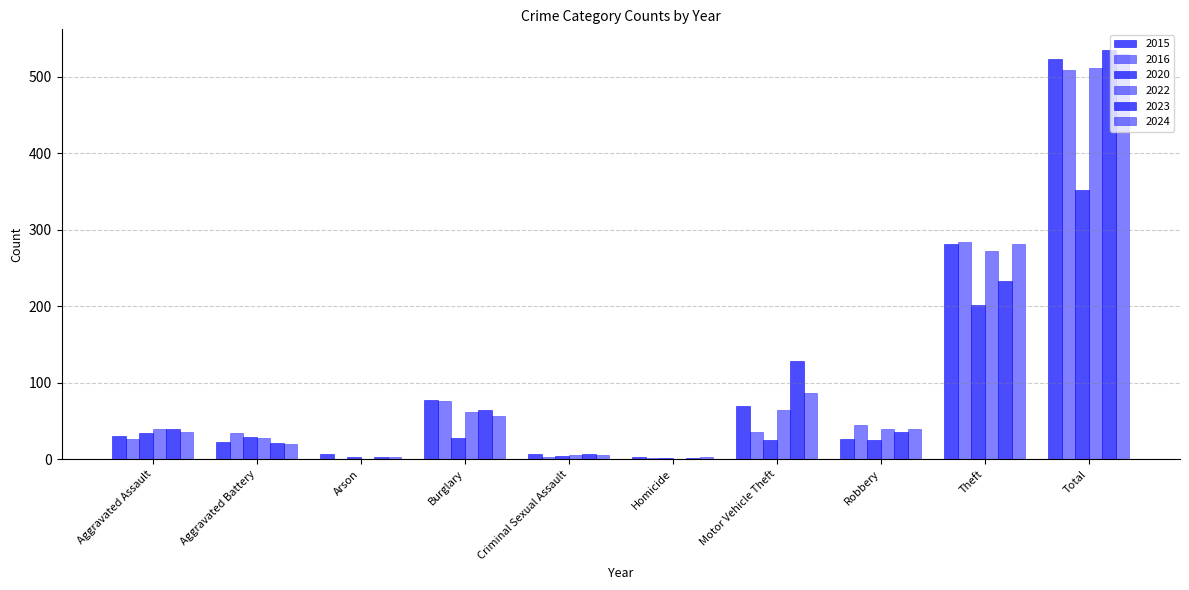

How many distinct data groups are displayed?

6